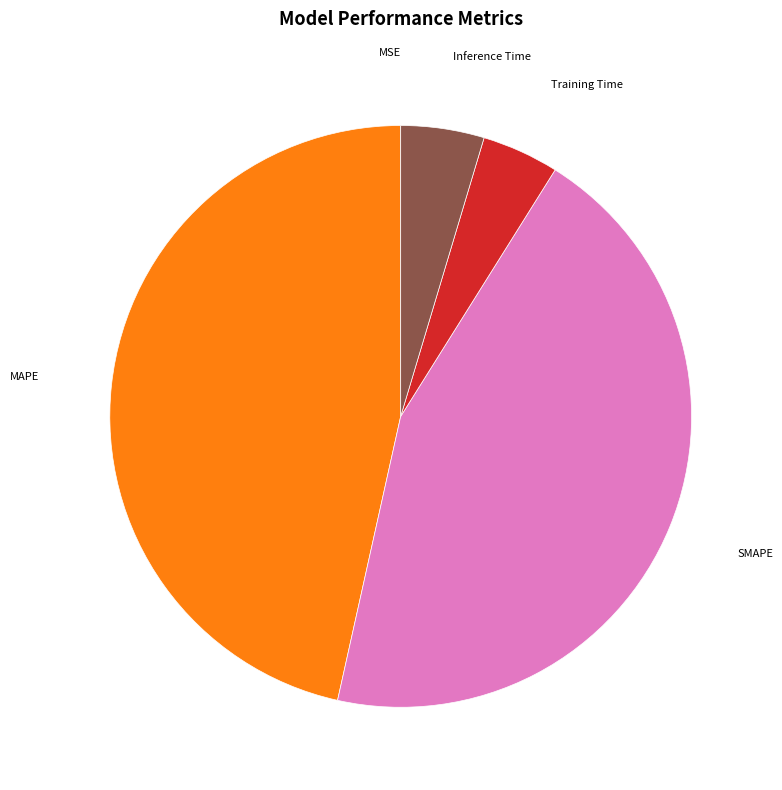

Is there any slice that represents more than half of the pie?

No